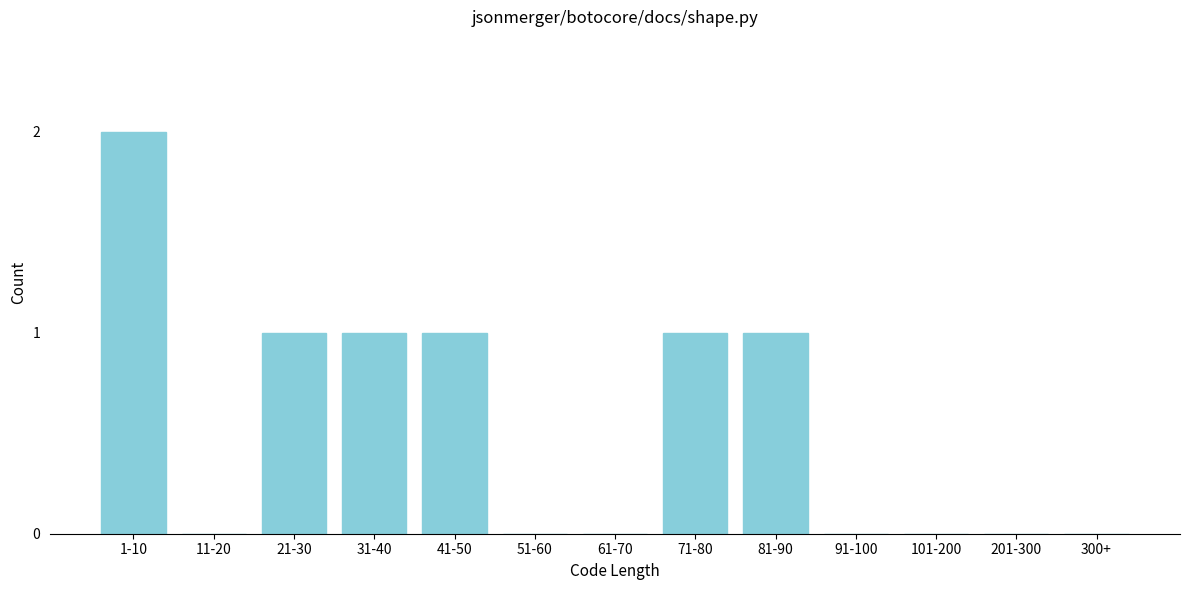

Reading right to left, what are all the values shown in this chart?

300+=0	201-300=0	101-200=0	91-100=0	81-90=1	71-80=1	61-70=0	51-60=0	41-50=1	31-40=1	21-30=1	11-20=0	1-10=2